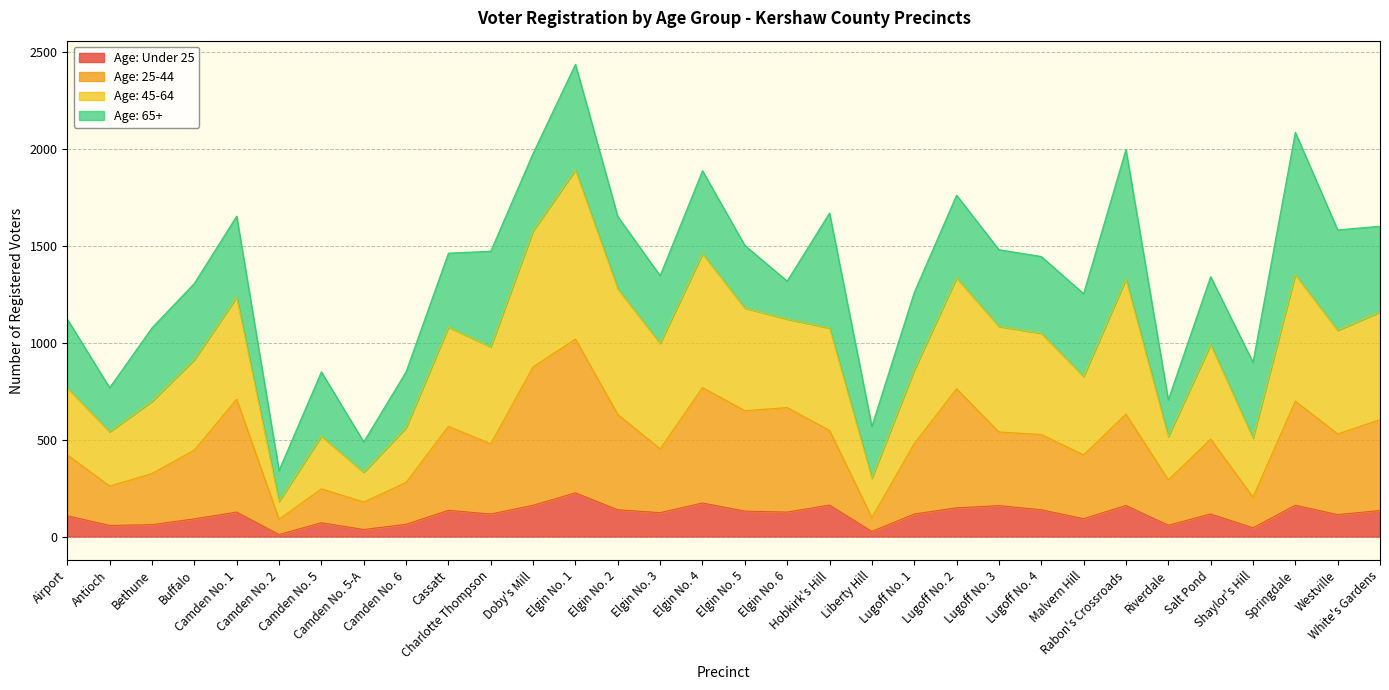

What are all the series names shown in the legend?

Age: Under 25, Age: 25-44, Age: 45-64, Age: 65+